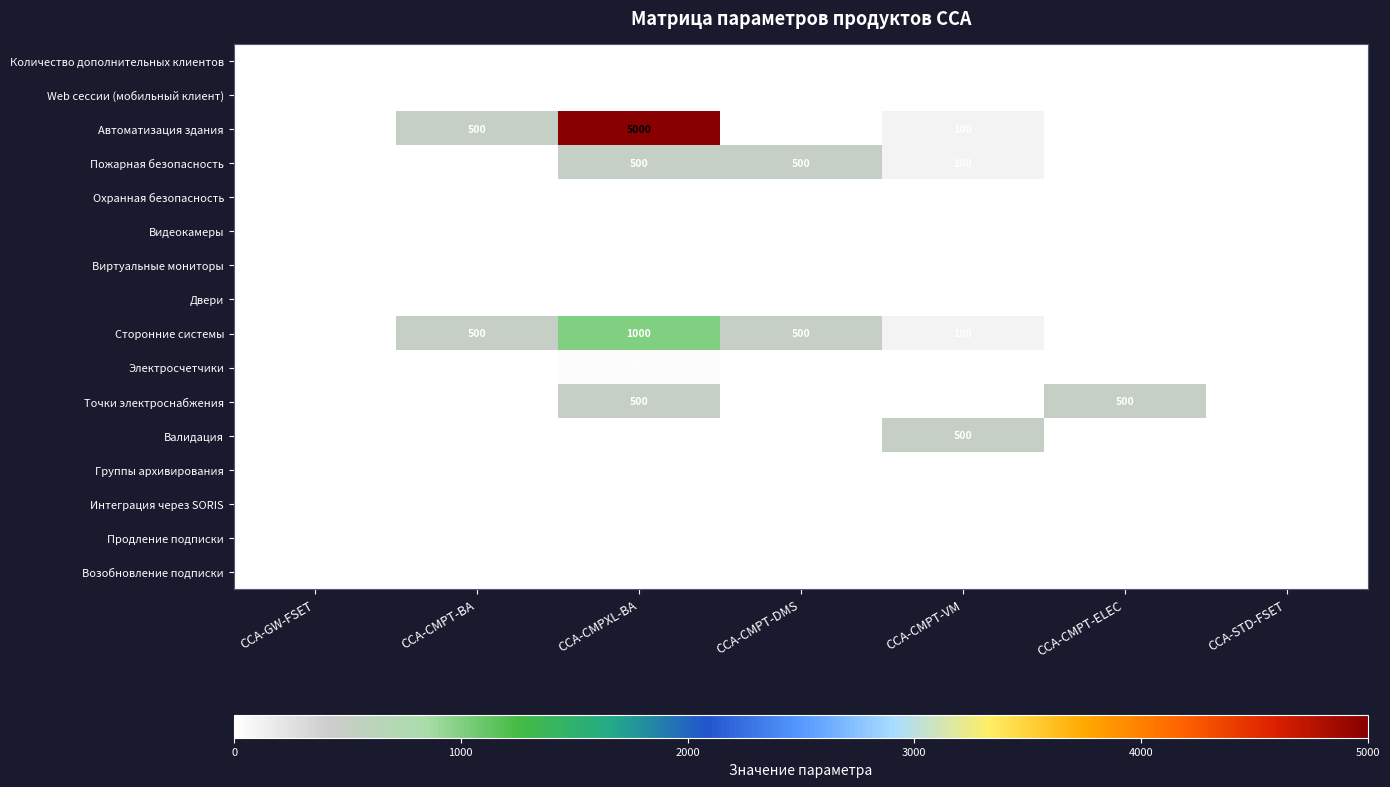

How many Видеокамеры values are between -1 and 0?

7